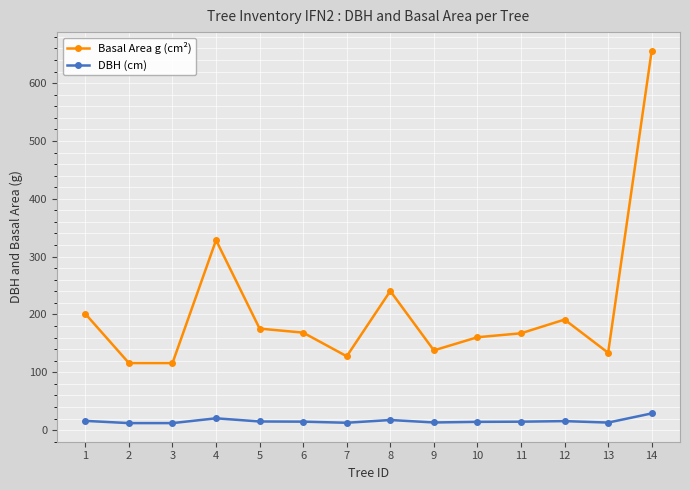

The value of DBH (cm) at 5 is 14.9. True or false?

True